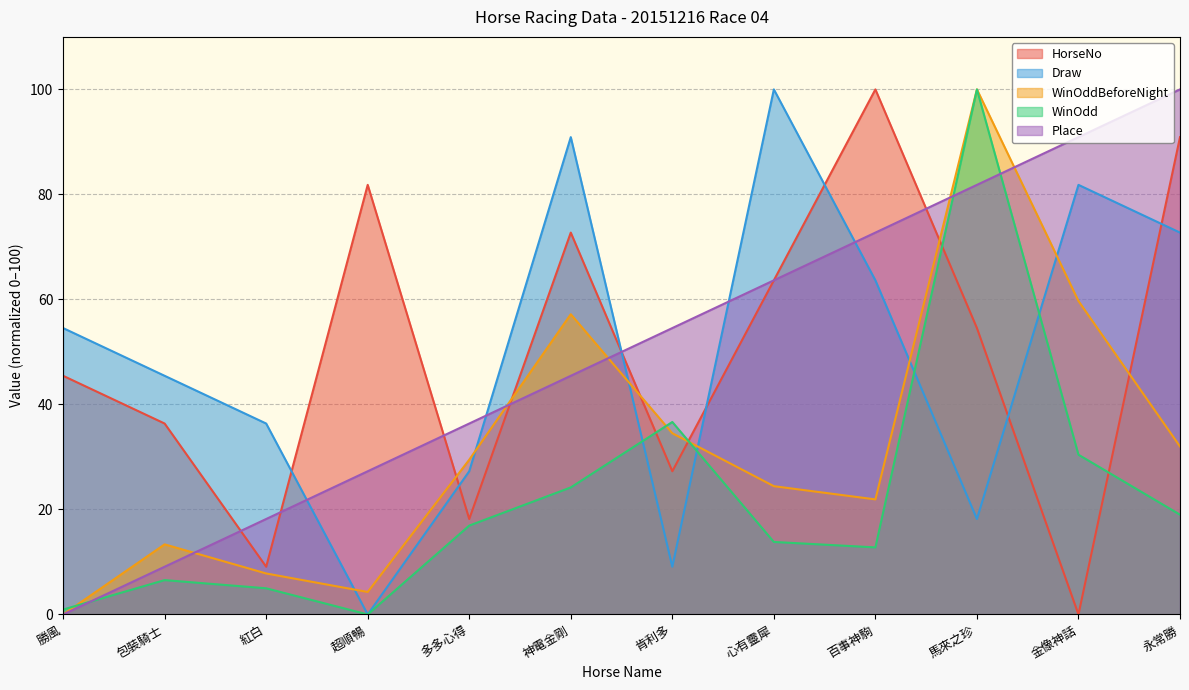

Reading left to right, extract all data points from this chart.

HorseNo: 勝風=45.5	包裝騎士=36.4	紅白=9.1	超順暢=81.8	多多心得=18.2	神電金剛=72.7	肯利多=27.3	心有靈犀=63.6	百事神駒=100.0	馬來之珍=54.5	金像神話=0.0	永常勝=90.9
Draw: 勝風=54.5	包裝騎士=45.5	紅白=36.4	超順暢=0.0	多多心得=27.3	神電金剛=90.9	肯利多=9.1	心有靈犀=100.0	百事神駒=63.6	馬來之珍=18.2	金像神話=81.8	永常勝=72.7
WinOddBeforeNight: 勝風=0.0	包裝騎士=13.4	紅白=7.8	超順暢=4.3	多多心得=29.5	神電金剛=57.2	肯利多=34.5	心有靈犀=24.4	百事神駒=21.9	馬來之珍=100.0	金像神話=59.7	永常勝=32.0
WinOdd: 勝風=0.9	包裝騎士=6.5	紅白=5.0	超順暢=0.0	多多心得=16.9	神電金剛=24.2	肯利多=36.7	心有靈犀=13.8	百事神駒=12.8	馬來之珍=100.0	金像神話=30.4	永常勝=19.0
Place: 勝風=0.0	包裝騎士=9.1	紅白=18.2	超順暢=27.3	多多心得=36.4	神電金剛=45.5	肯利多=54.5	心有靈犀=63.6	百事神駒=72.7	馬來之珍=81.8	金像神話=90.9	永常勝=100.0